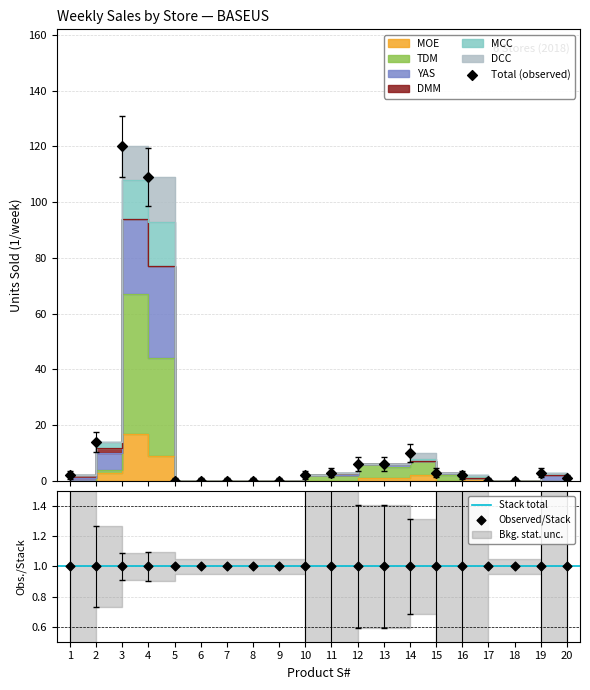

At which category is the sum across all series the highest?

3